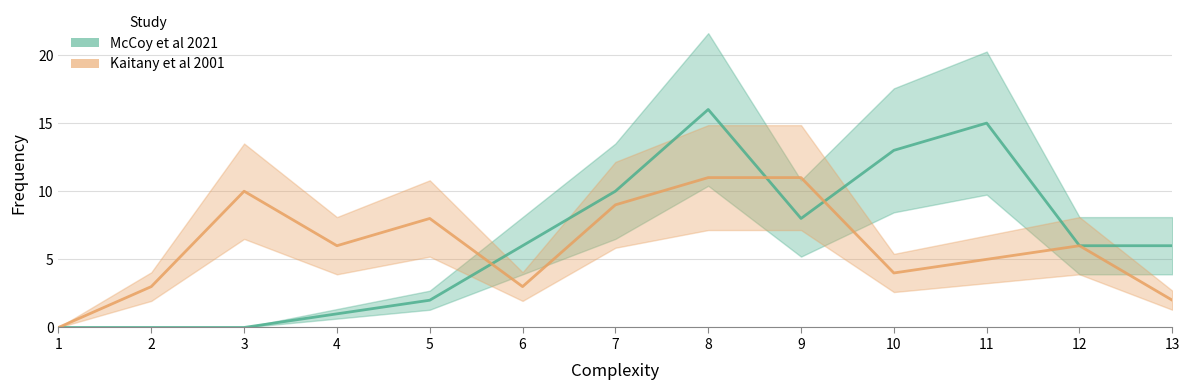

Reading left to right, what are all the values shown in this chart?

McCoy et al 2021: 1=0	2=0	3=0	4=1	5=2	6=6	7=10	8=16	9=8	10=13	11=15	12=6	13=6
Kaitany et al 2001: 1=0	2=3	3=10	4=6	5=8	6=3	7=9	8=11	9=11	10=4	11=5	12=6	13=2